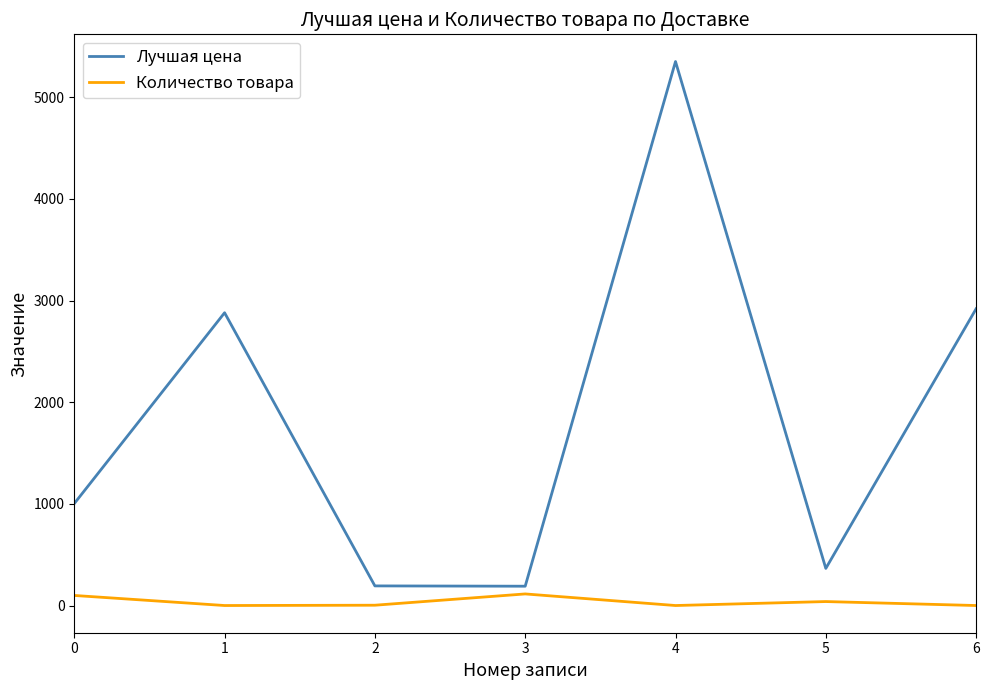

Is the value of Количество товара at 0 greater than the value of Лучшая цена at 2?

No